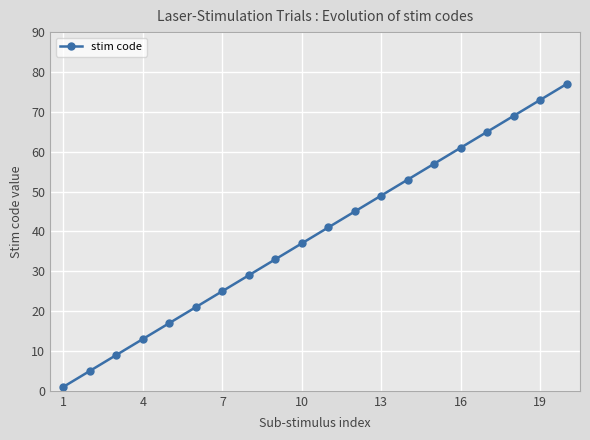

What is the sum of all values?

780